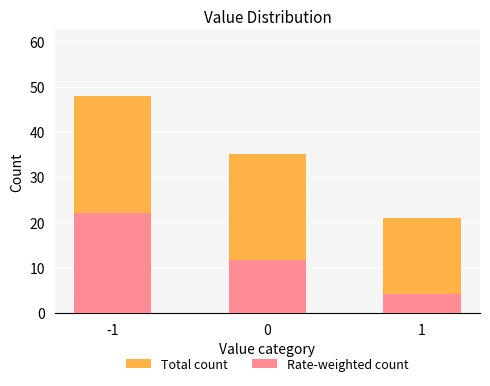

The value of Rate-weighted count at 0 is 11.8. True or false?

True